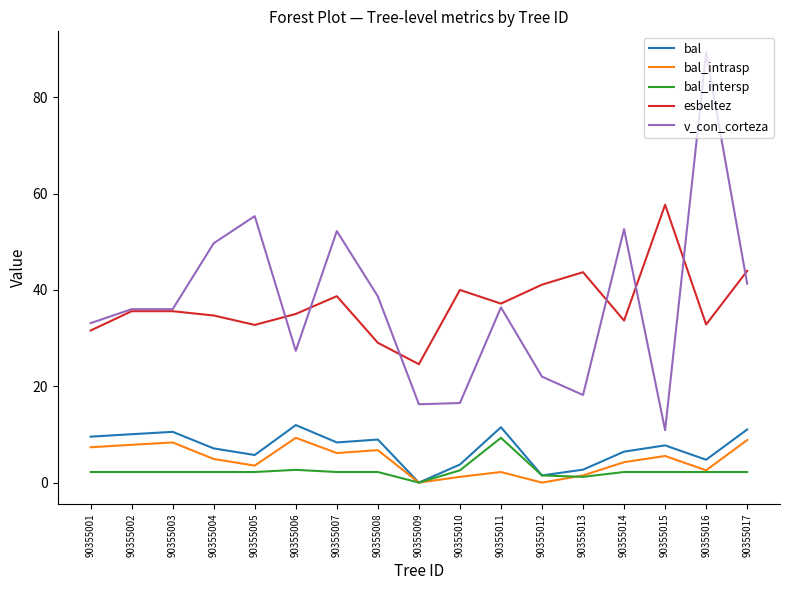

What is the maximum value for esbeltez?

57.7